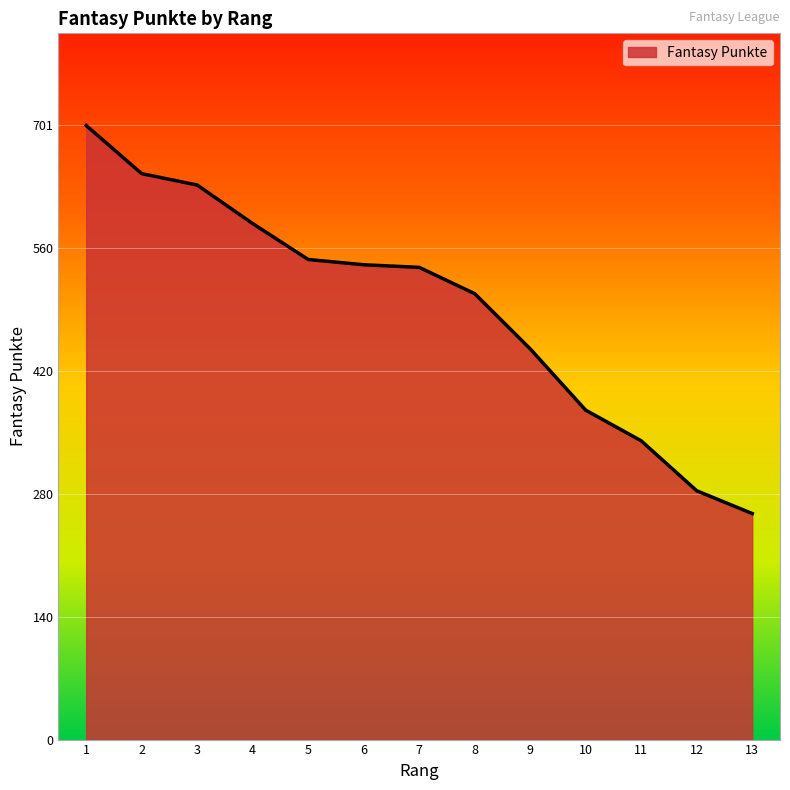

What is the difference between the maximum and minimum values?

443